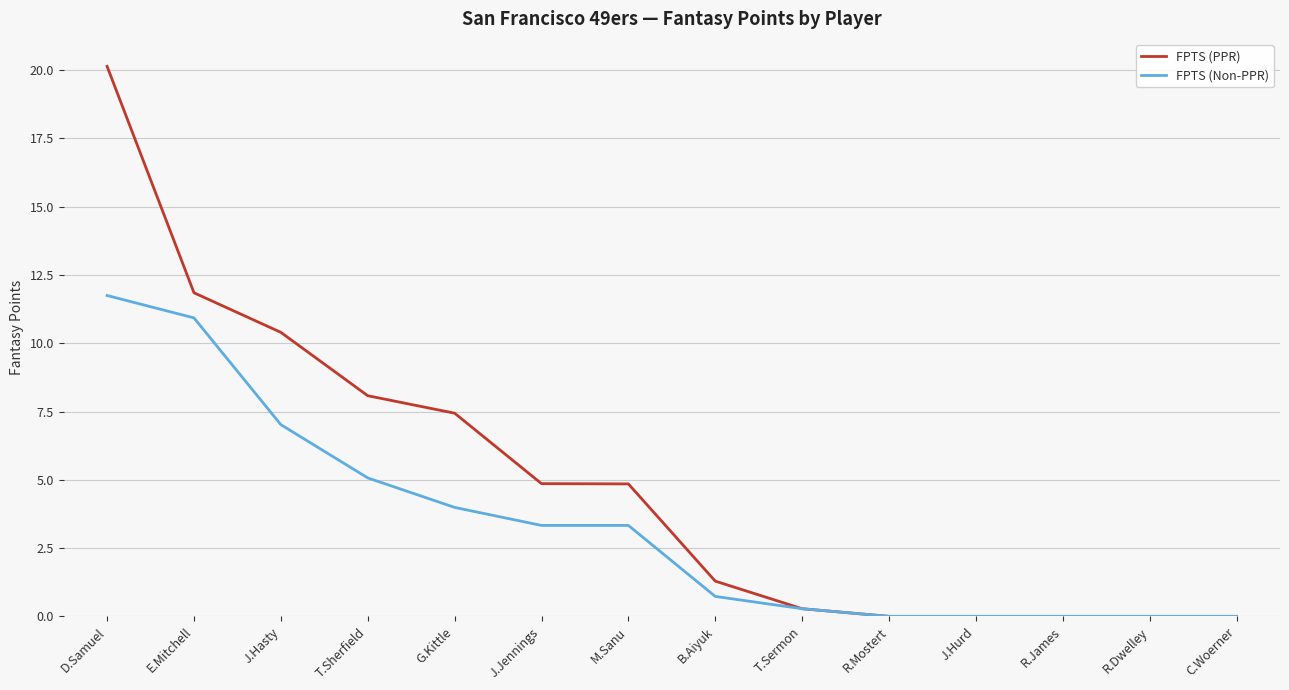

Read the FPTS (Non-PPR) value at J.Jennings.

3.3